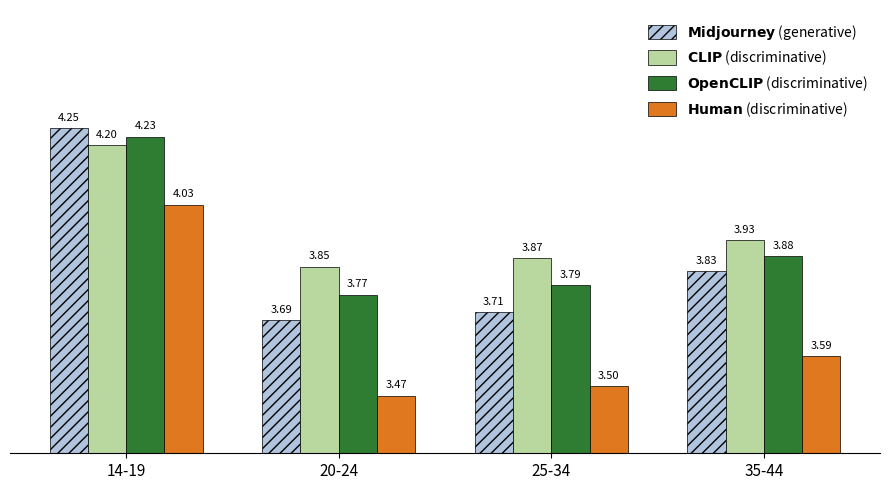

At which category is the sum across all series the highest?

14-19